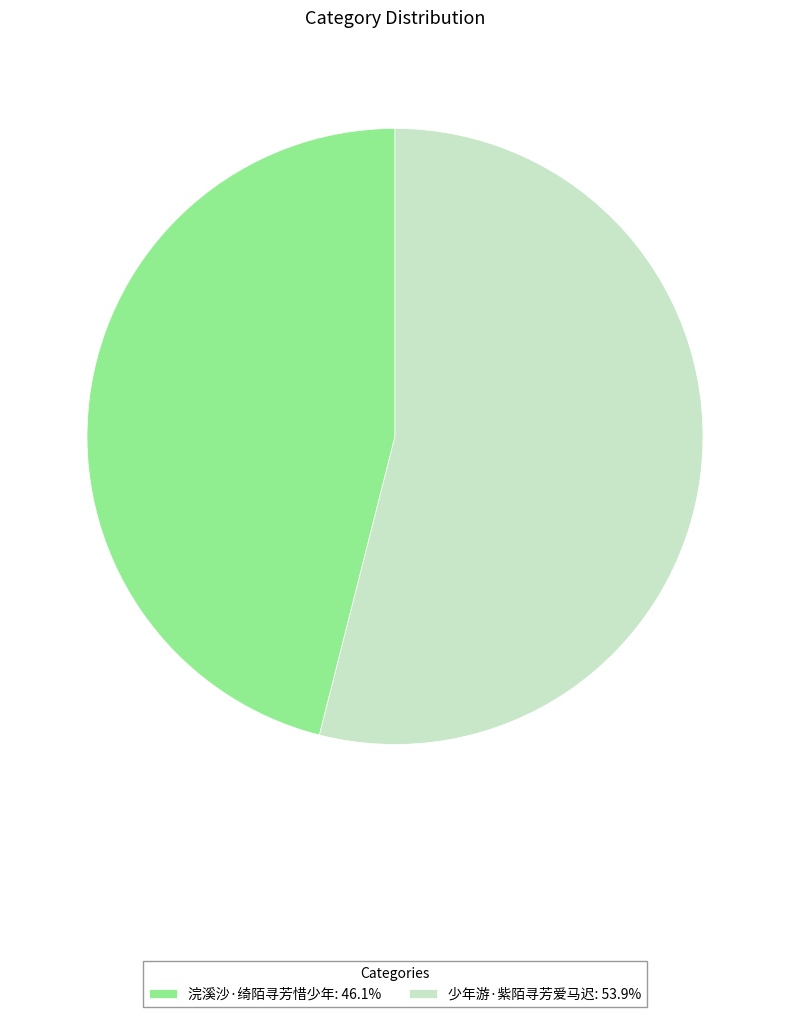

Is the sum of 浣溪沙·绮陌寻芳惜少年: 46.1% and 少年游·紫陌寻芳爱马迟: 53.9% greater than half?

Yes